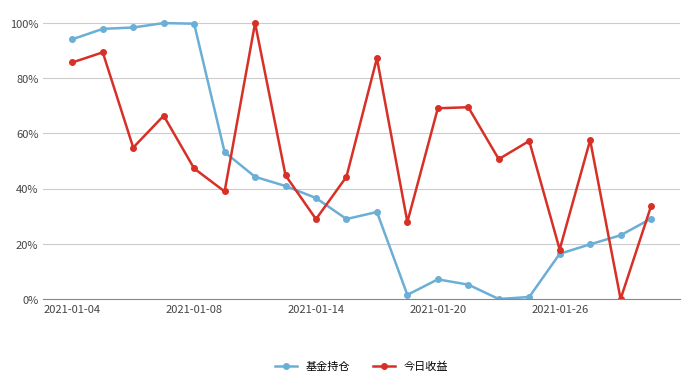

How many lines are shown in the chart?

2